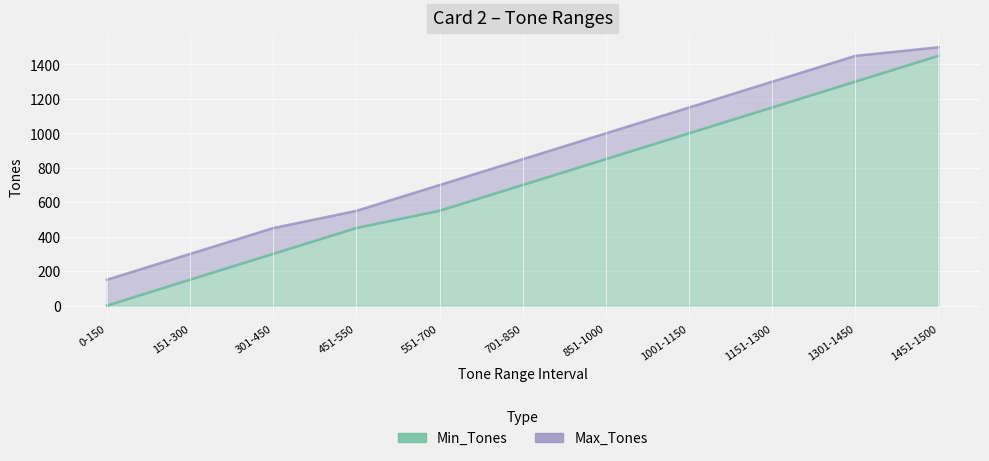

True or false: Min_Tones and Max_Tones intersect in this chart.

False